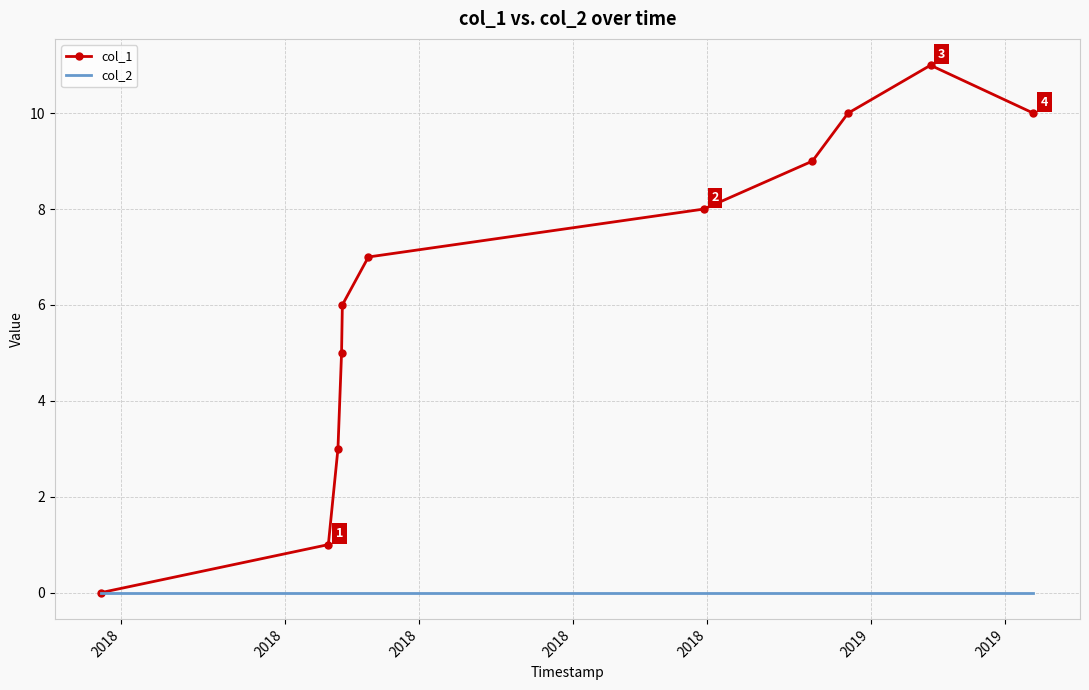

Rank the series by their average value, from lowest to highest.

col_2, col_1